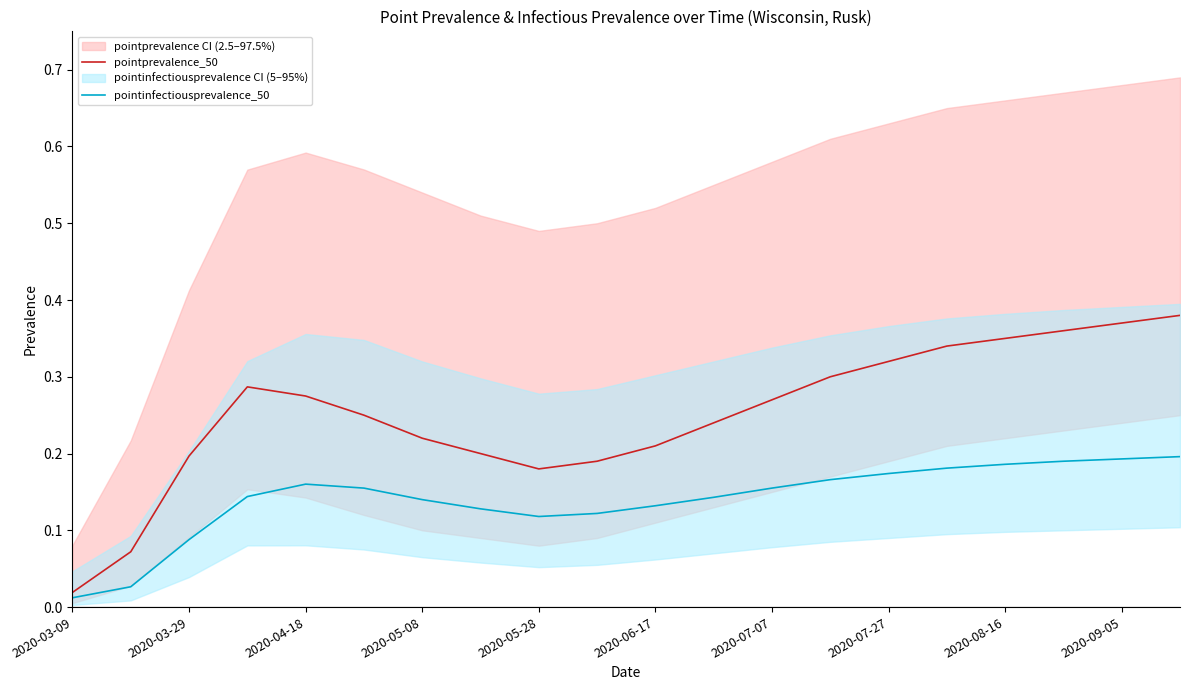

What is the maximum value shown in the chart?

0.4